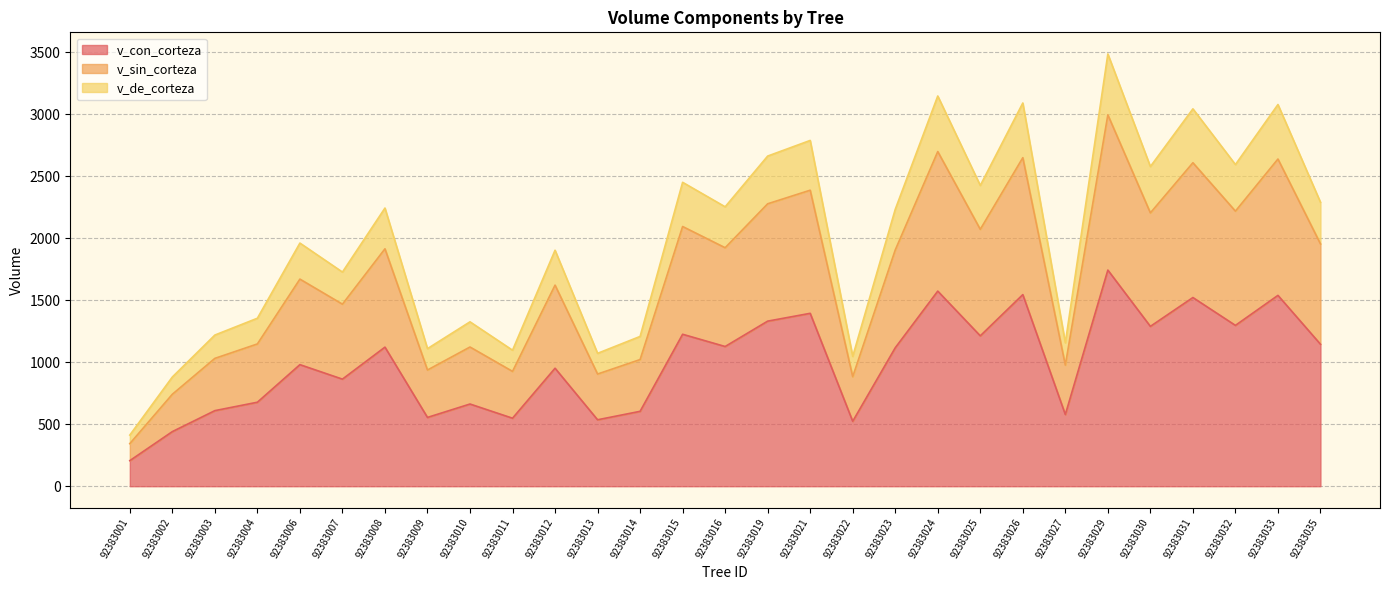

At which category does v_de_corteza reach its first local valley?

92383007